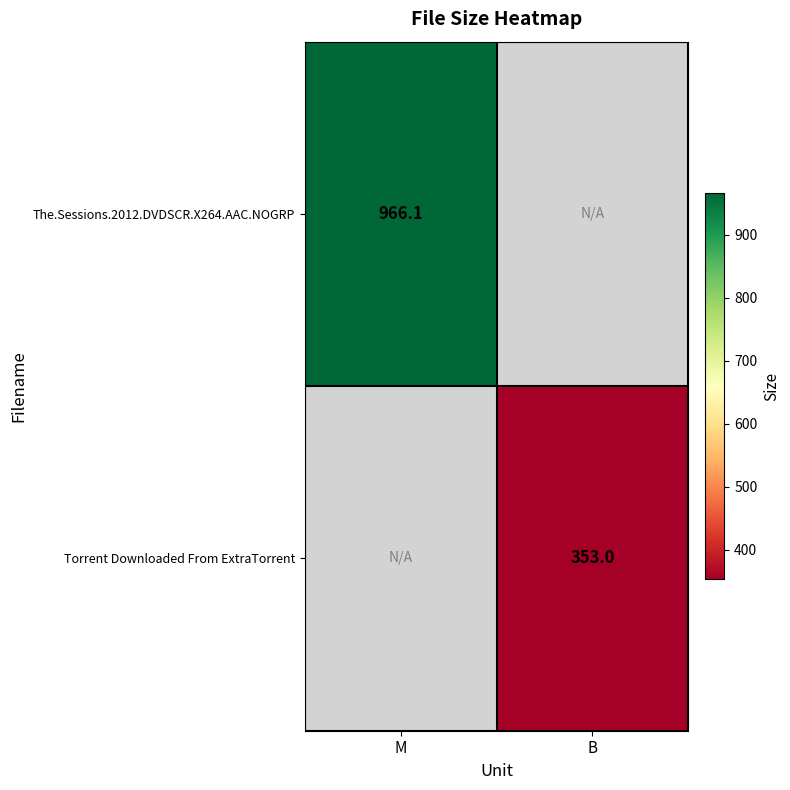

Count the number of data series in this chart.

2